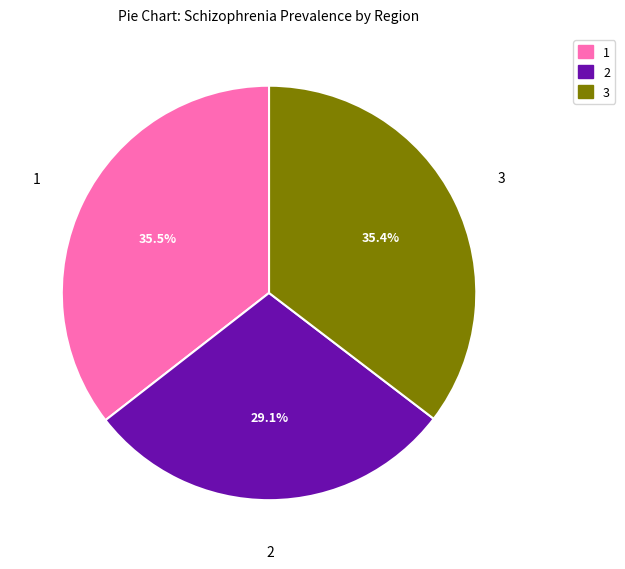

Is there a majority slice in this chart?

No